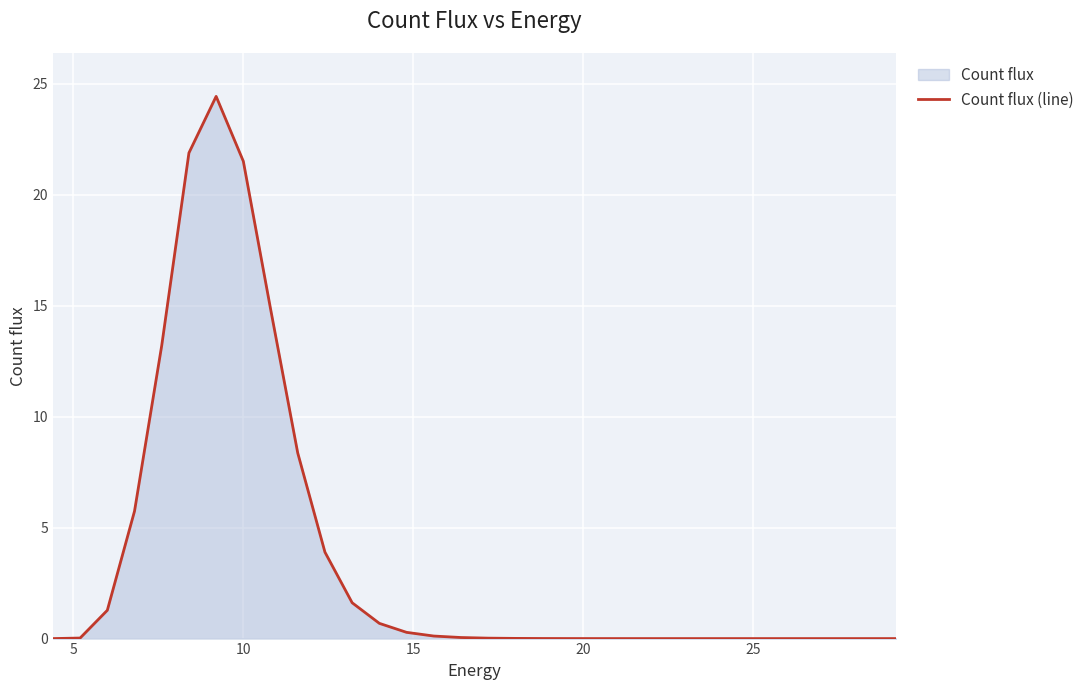

What is the greatest value displayed?

24.4